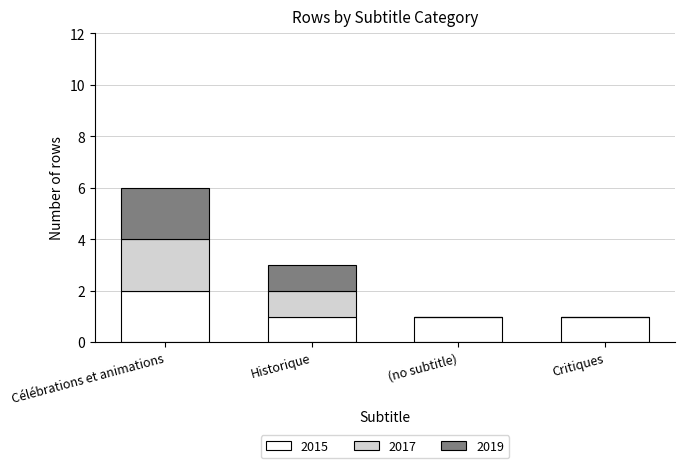

Are the bars grouped side by side (vs. stacked)?

No